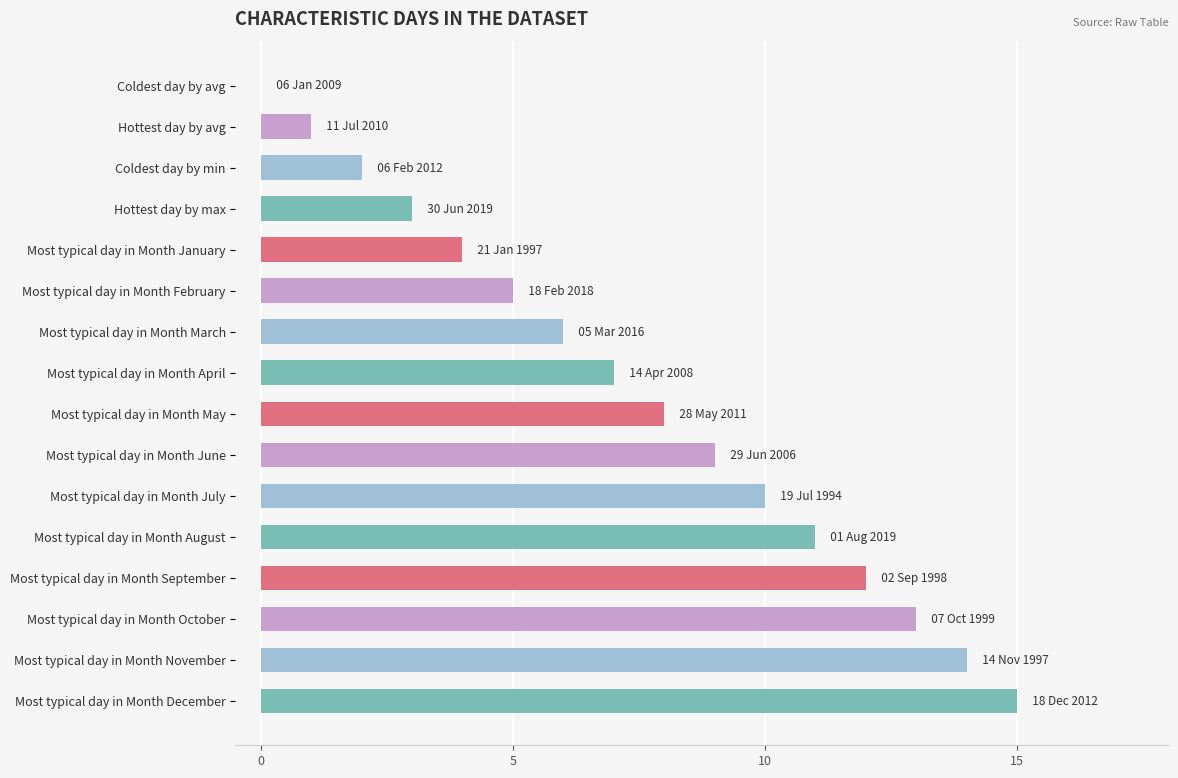

What is the maximum value shown in the chart?

15